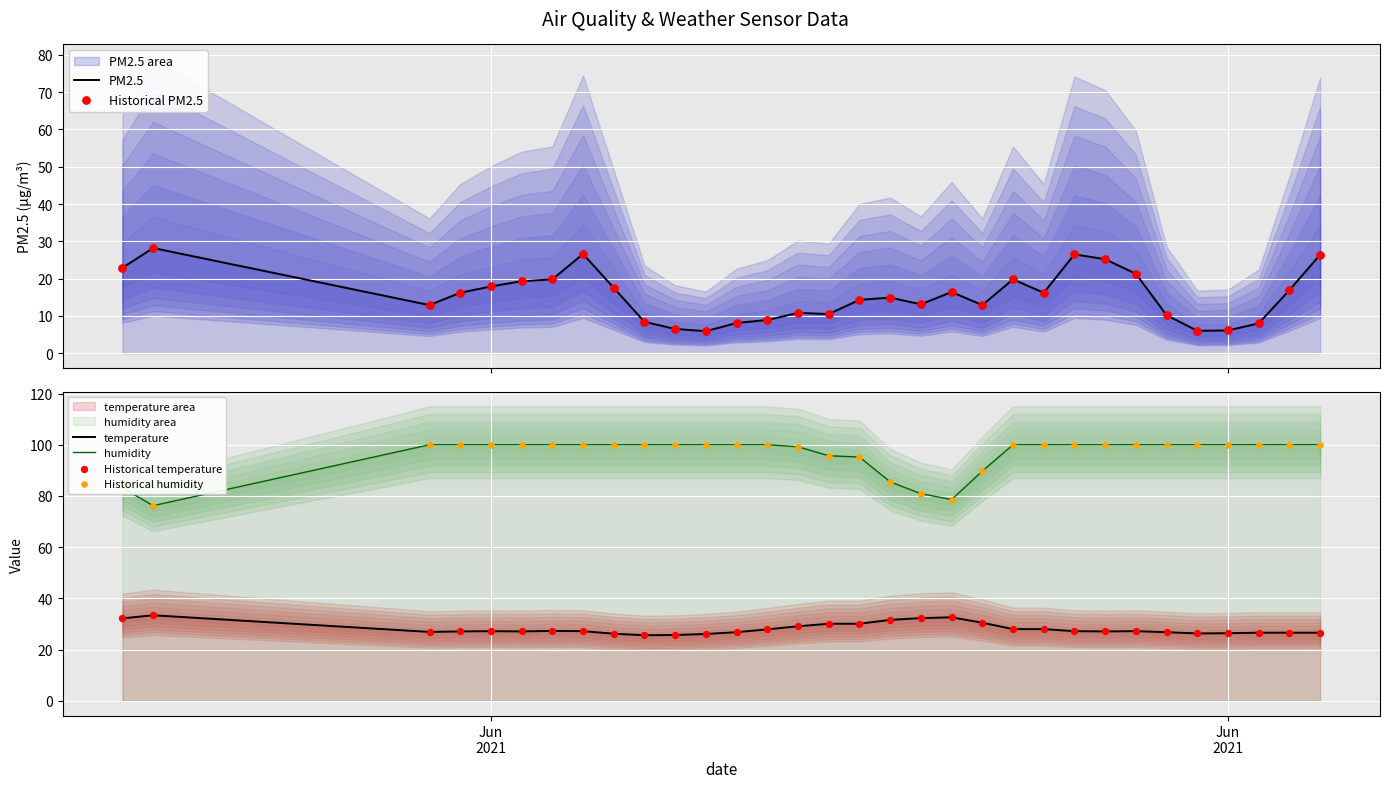

At how many categories does at least one series exceed 29?

32